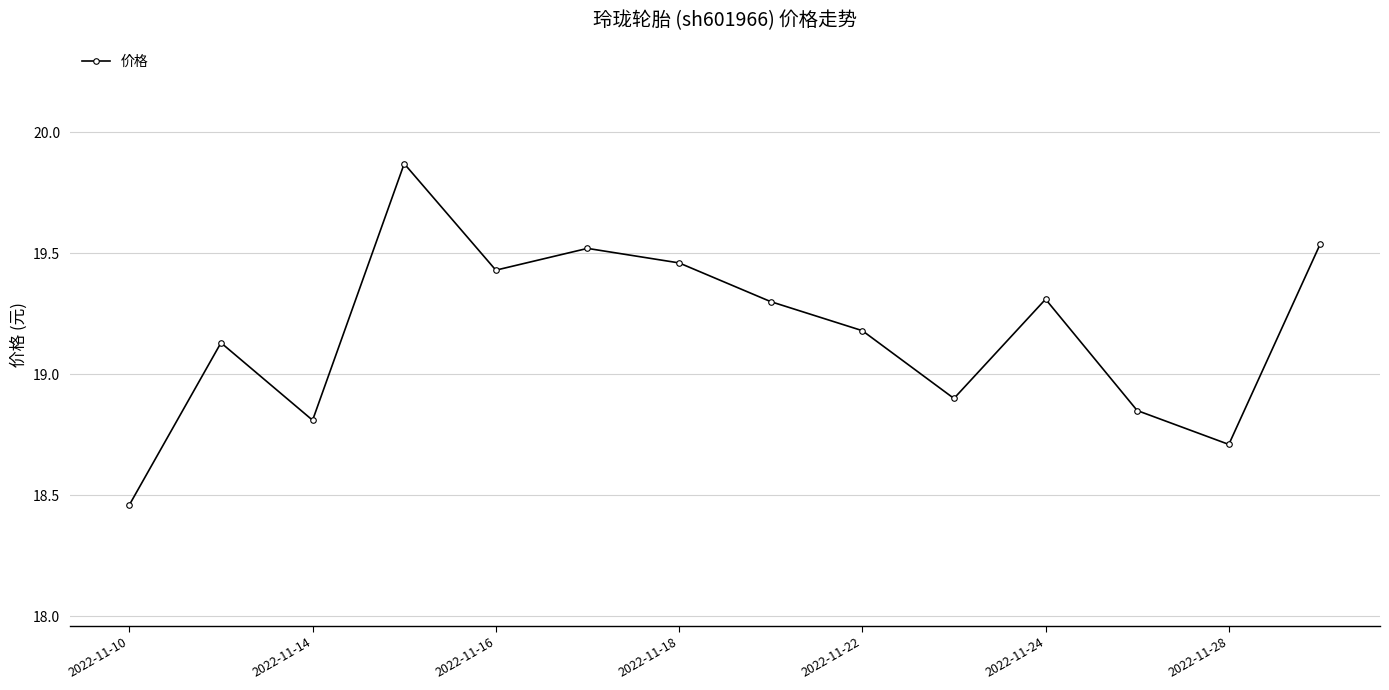

What is the difference between the maximum and minimum values?

1.4